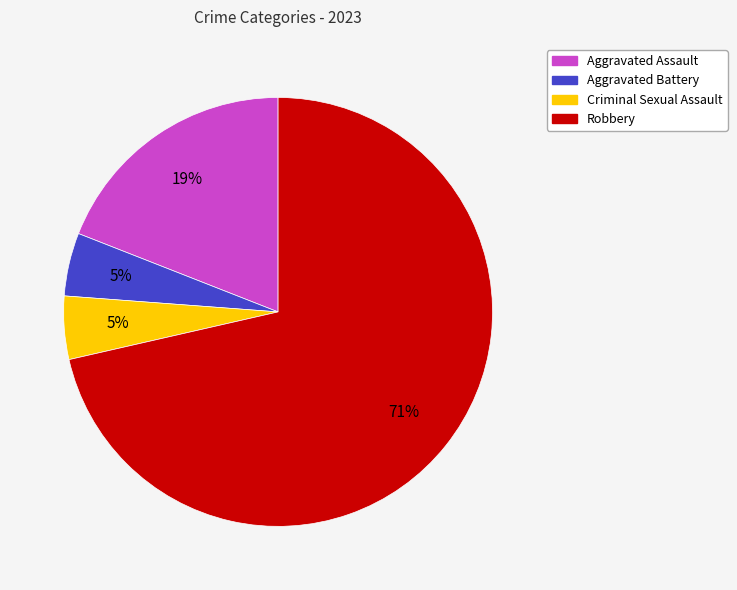

Does Criminal Sexual Assault account for over 50% of the chart?

No